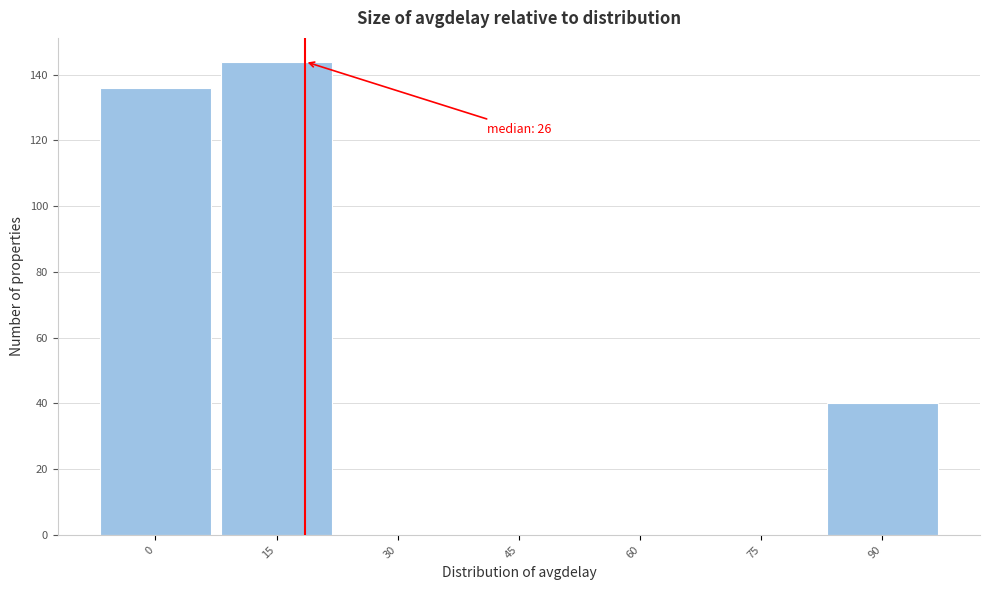

Reading left to right, list all the values displayed in this chart.

0=136	15=144	30=0	45=0	60=0	75=0	90=40